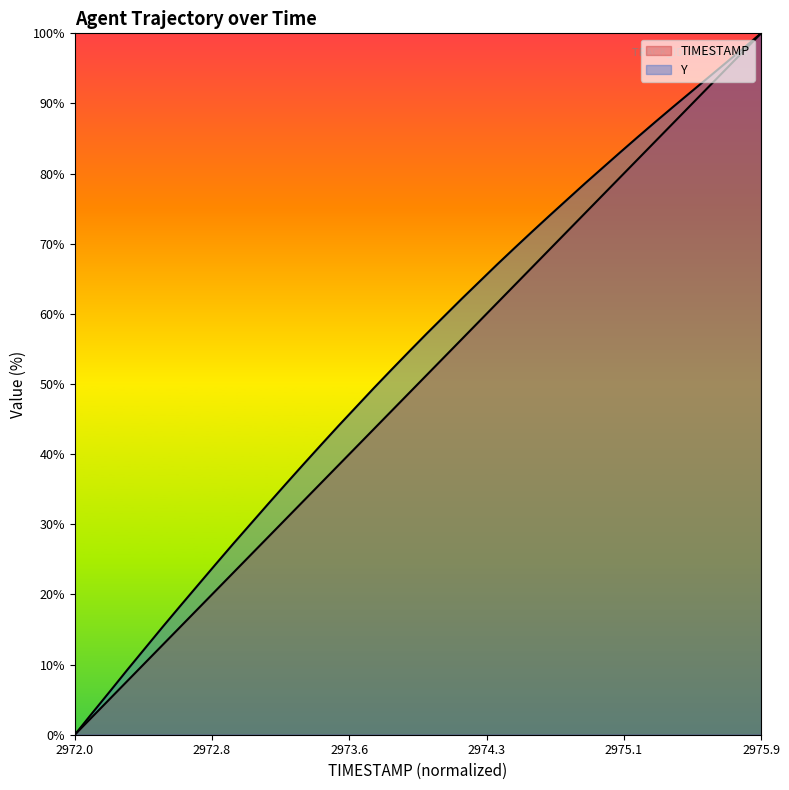

Between 2972.2 and 2972.3, which series saw the biggest shift?

Y